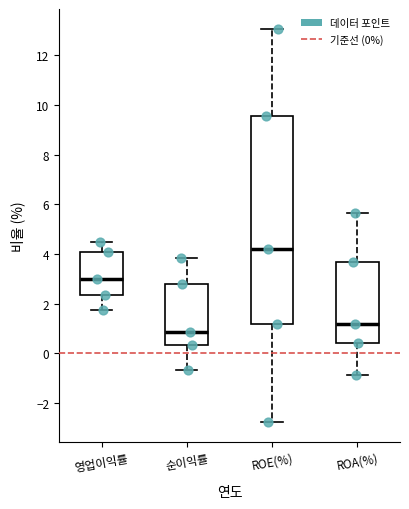

Reading left to right, transcribe this box plot: for each box, give where its median line is, the range the box spans, and where its two whiskers end, as read against the y-axis. The values are not printed on the chart, so give them approximately, as read against the axis.

영업이익률: median 3.0, box 2.4 to 4.0, whiskers 1.8 to 4.4
순이익률: median 0.8, box 0.4 to 2.8, whiskers -0.6 to 3.8
ROE(%): median 4.2, box 1.2 to 9.6, whiskers -2.8 to 13.0
ROA(%): median 1.2, box 0.4 to 3.6, whiskers -0.8 to 5.6